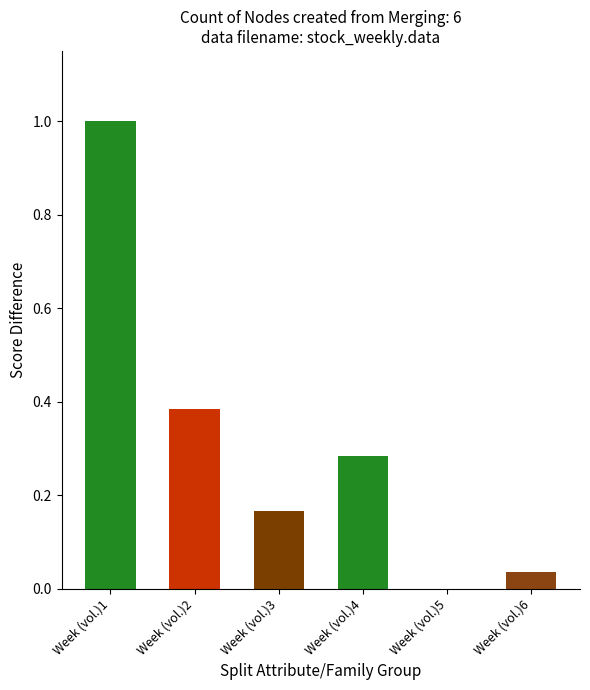

What is the greatest value displayed?

1.0